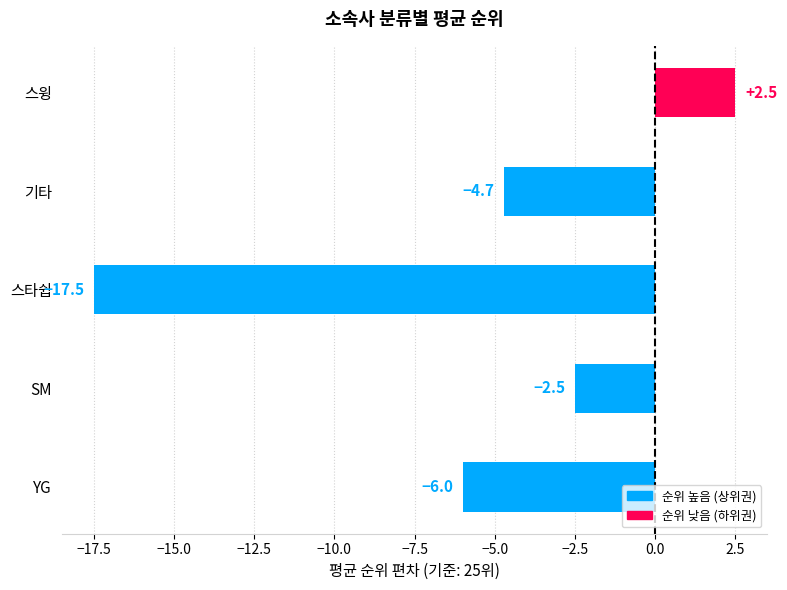

What value does the data have at SM?

-2.5